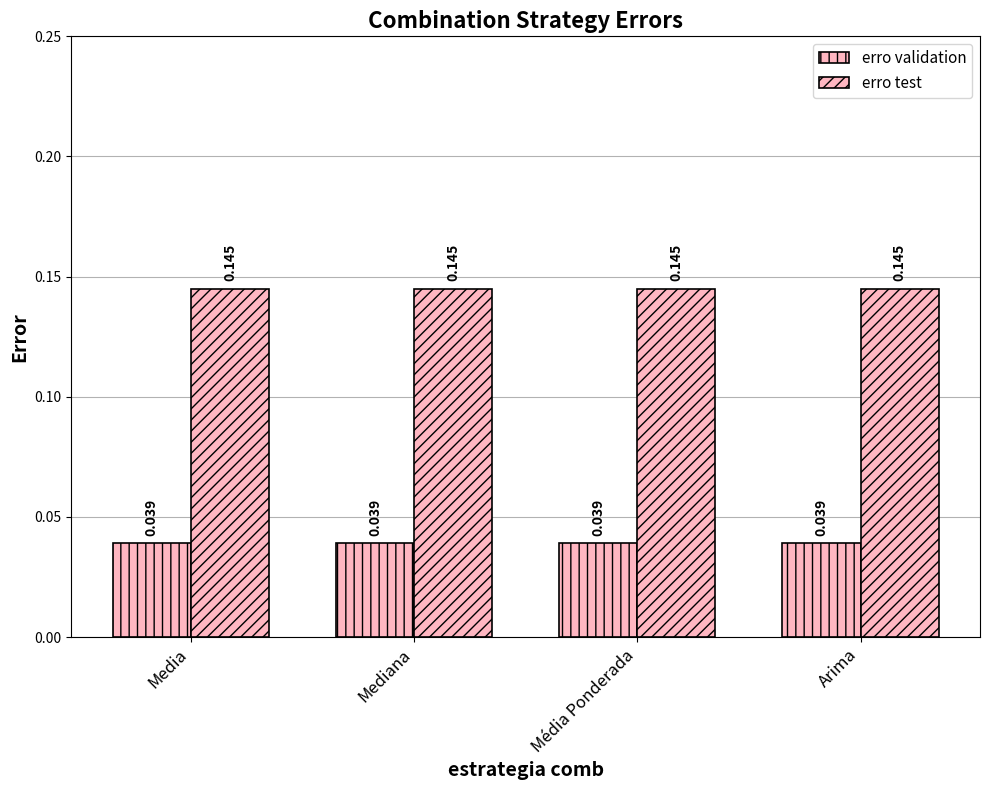

What position from the left is Media?

1